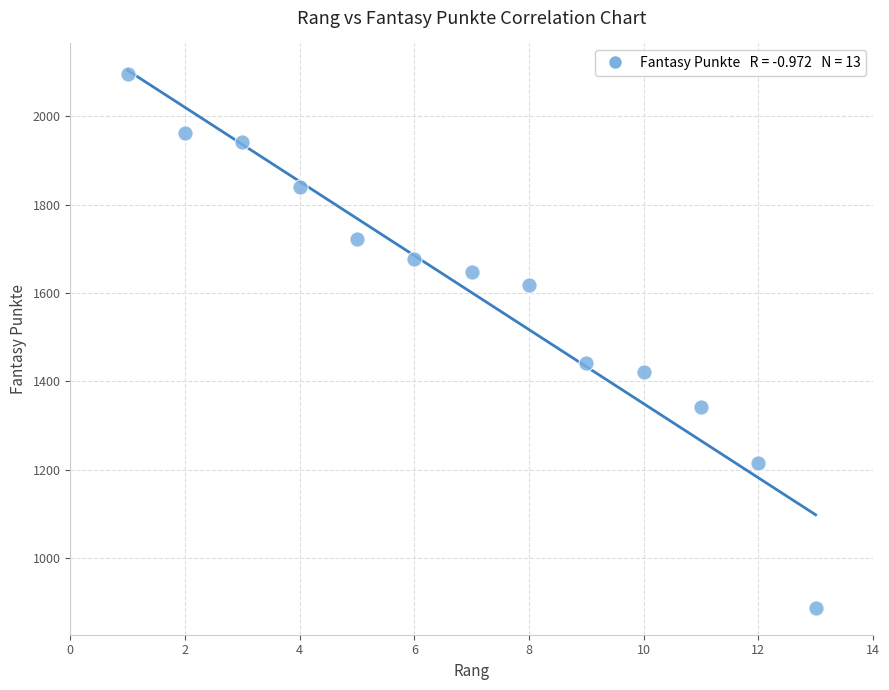

What is the range of Y values (max minus min)?

1210